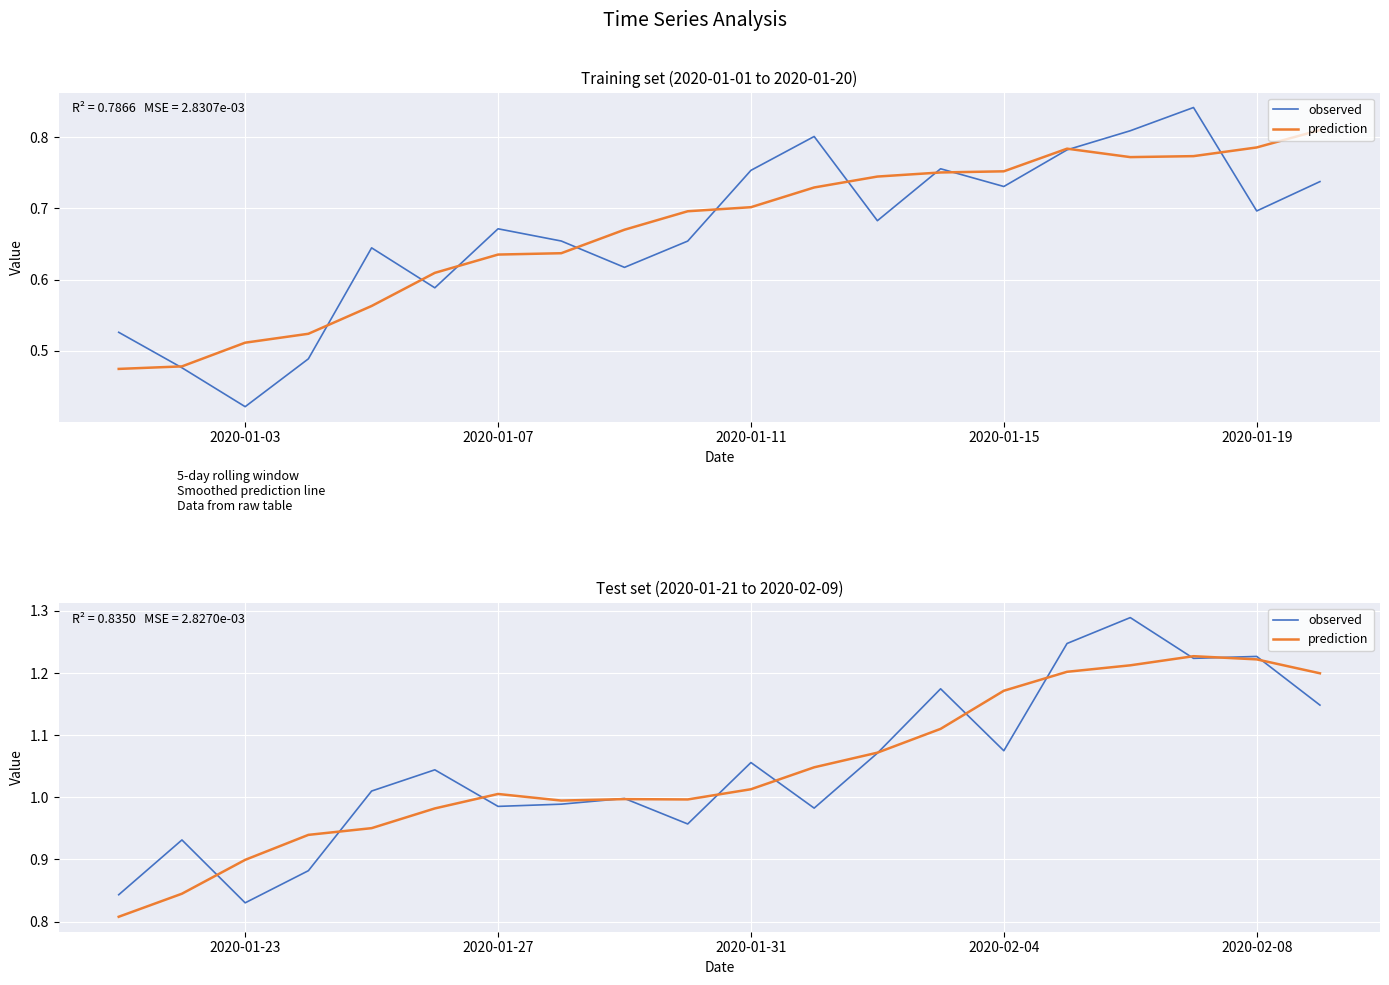

Is this an area chart (filled region under the line)?

No